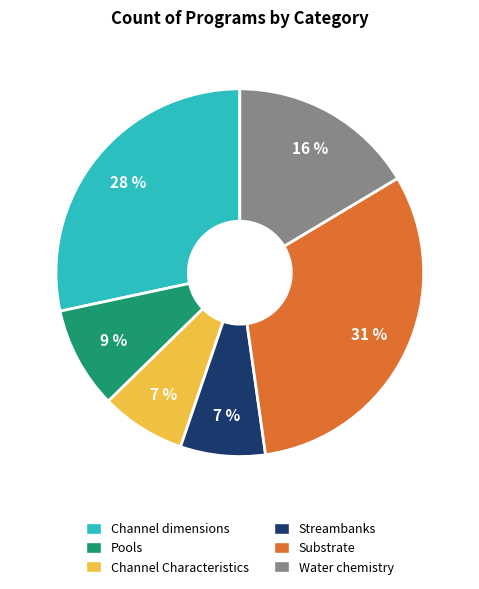

To the nearest percent, what percentage of the pie is Channel Characteristics?

7%